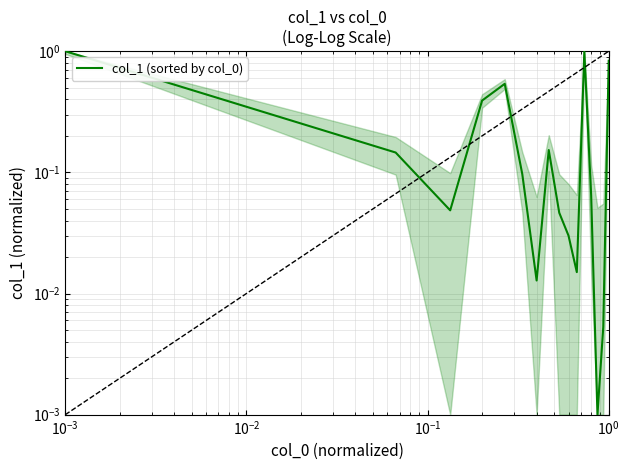

What is the label of the 14th point from the right?

$\mathdefault{10^{-2}}$